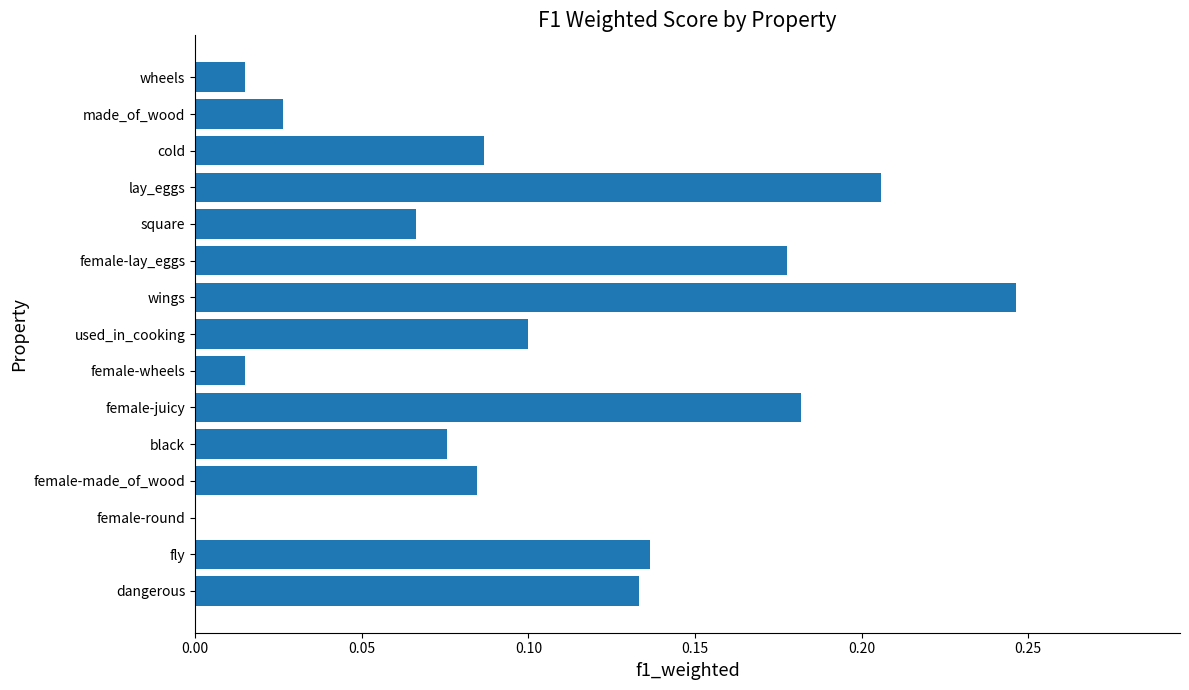

Which category has the highest value across all series?

wings